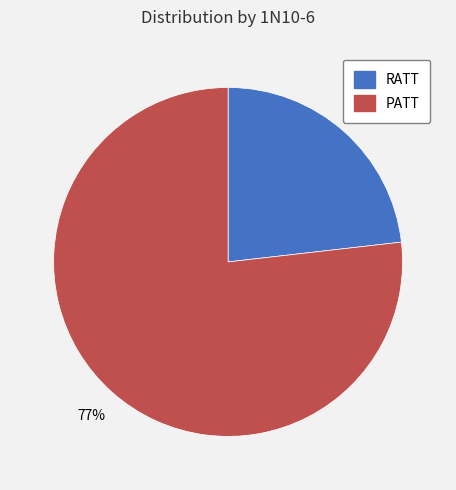

Combined, do RATT and PATT account for over 50%?

Yes